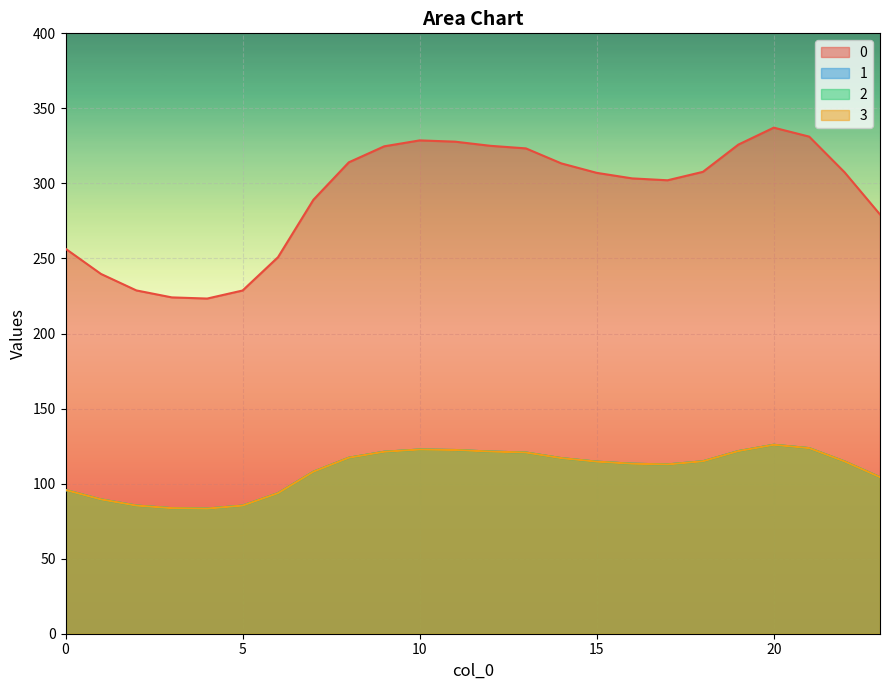

True or false: 2 has more than 2 points higher than both neighbors.

False